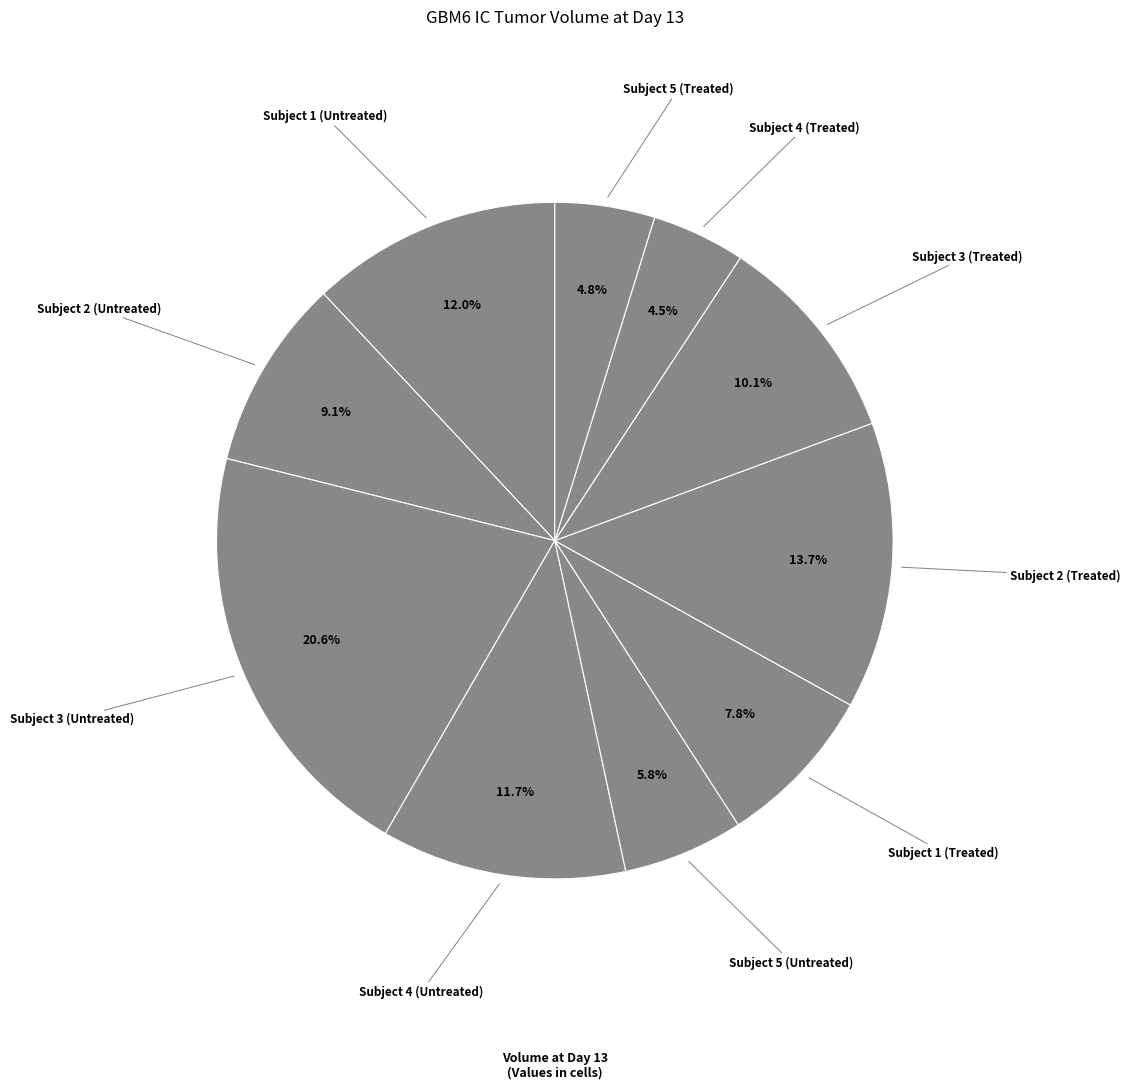

Which category has the biggest portion of the pie?

Subject 3 (Untreated)